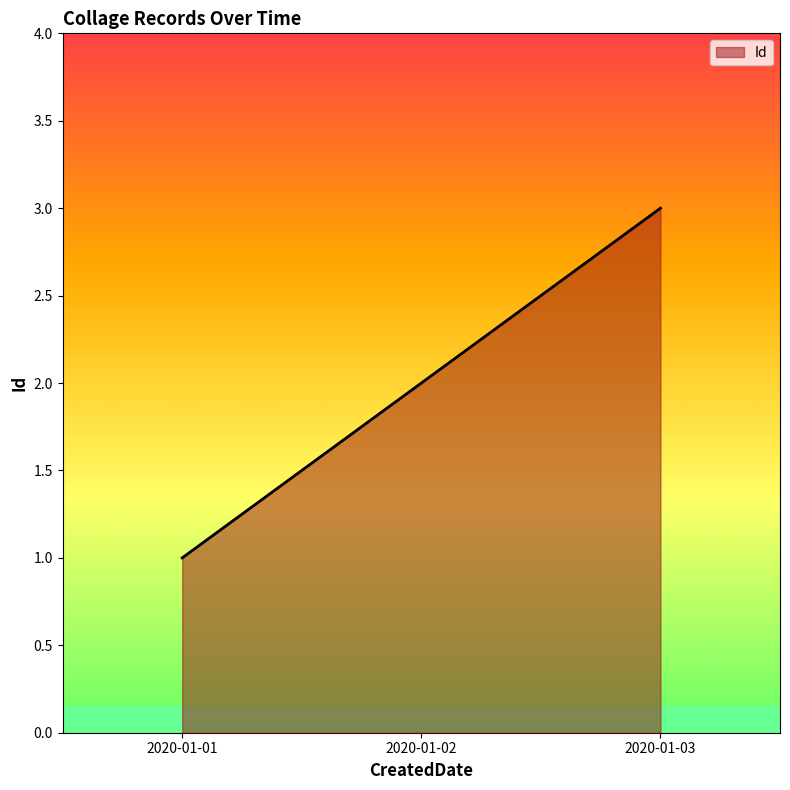

What value does the data have at 2020-01-02?

2